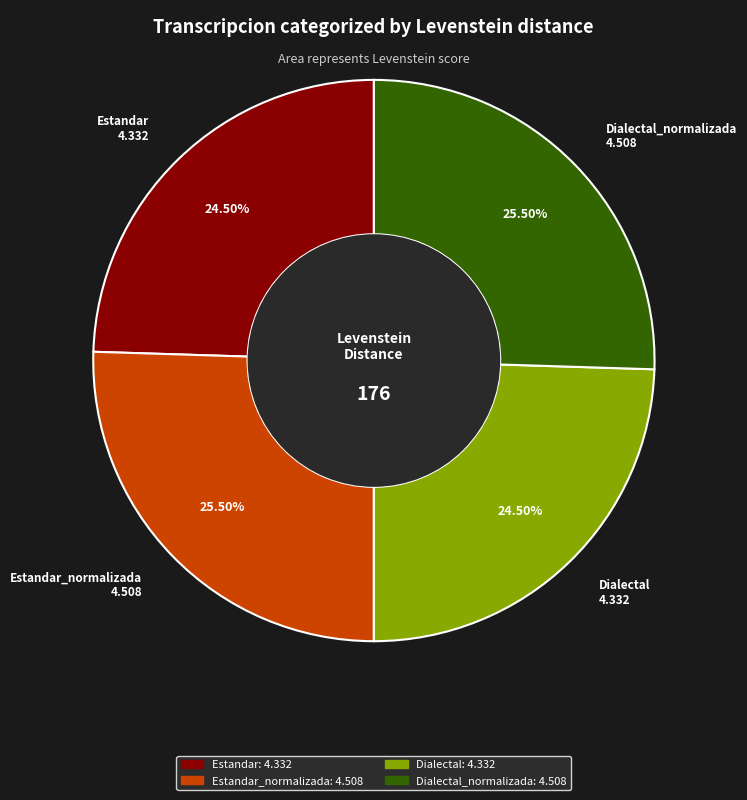

To the nearest percent, what is the difference between the largest and smallest slice percentages?

1%